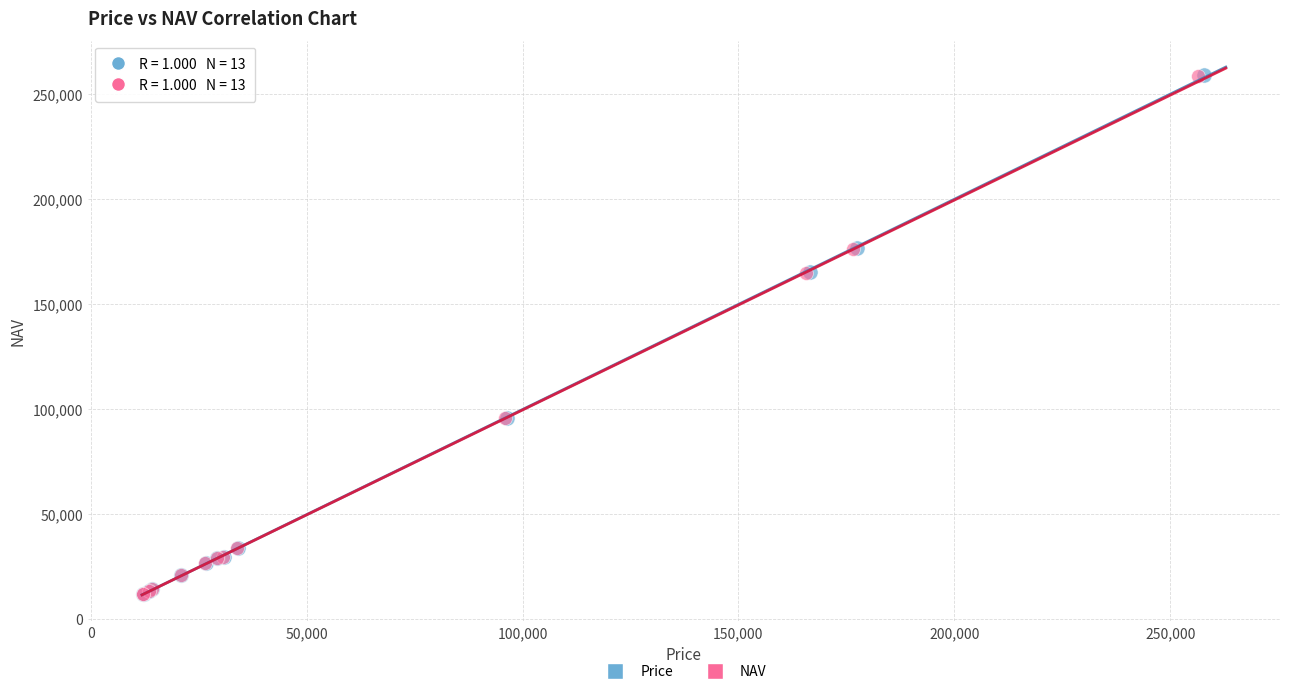

What are all the series names shown in the legend?

Price, NAV